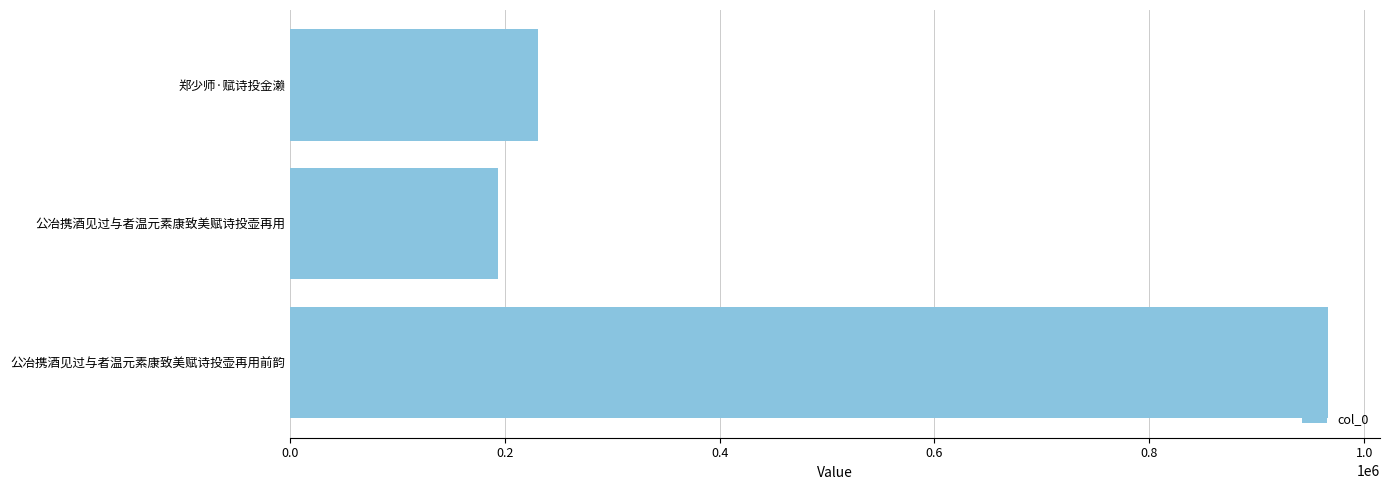

Reading top to bottom, transcribe all the data shown in this chart.

231185	194128	966420